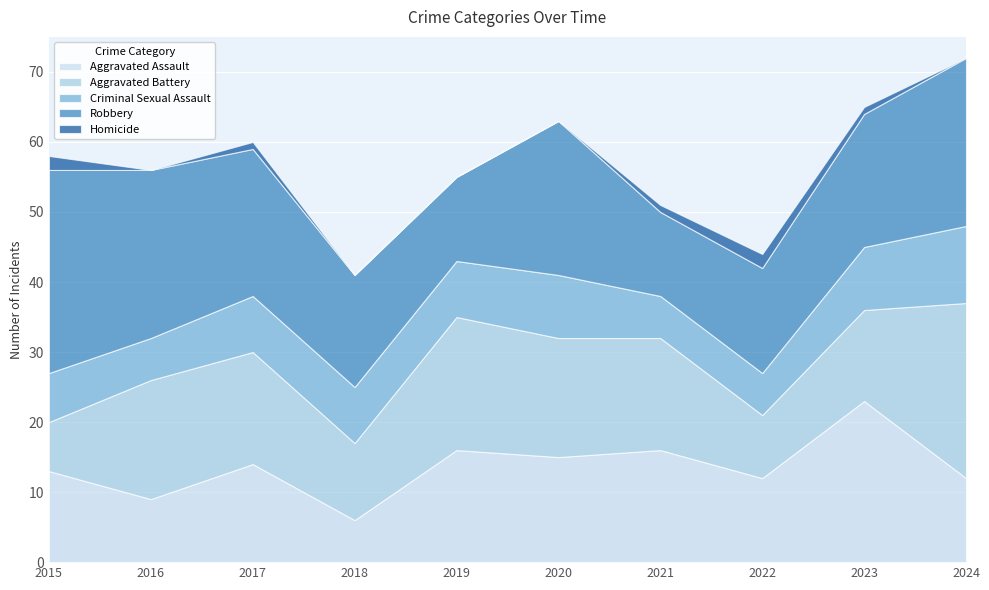

True or false: Criminal Sexual Assault and Aggravated Battery intersect in this chart.

False